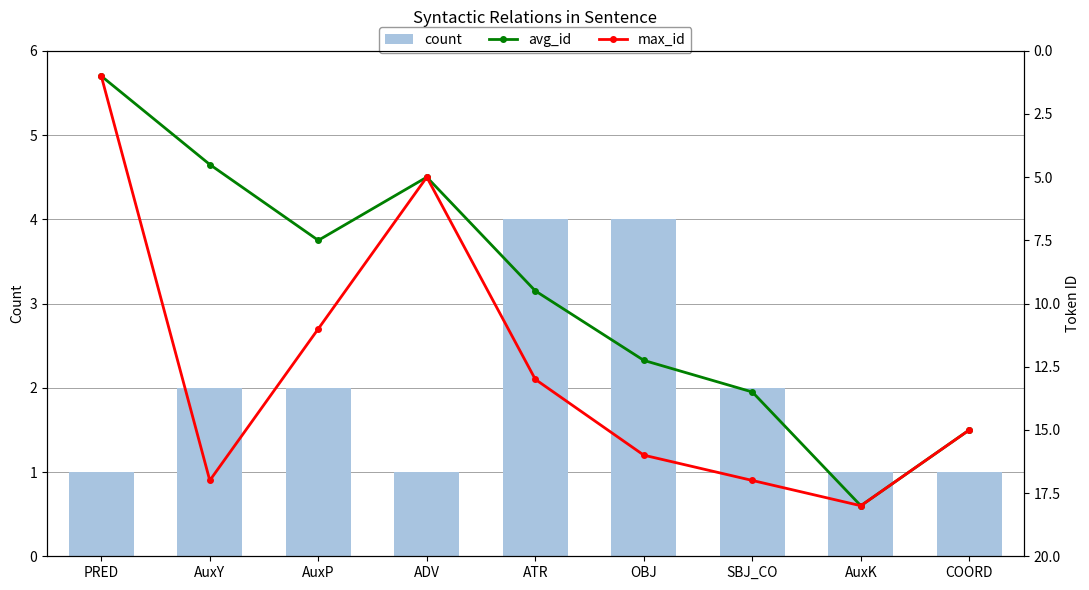

Count the number of data series in this chart.

3